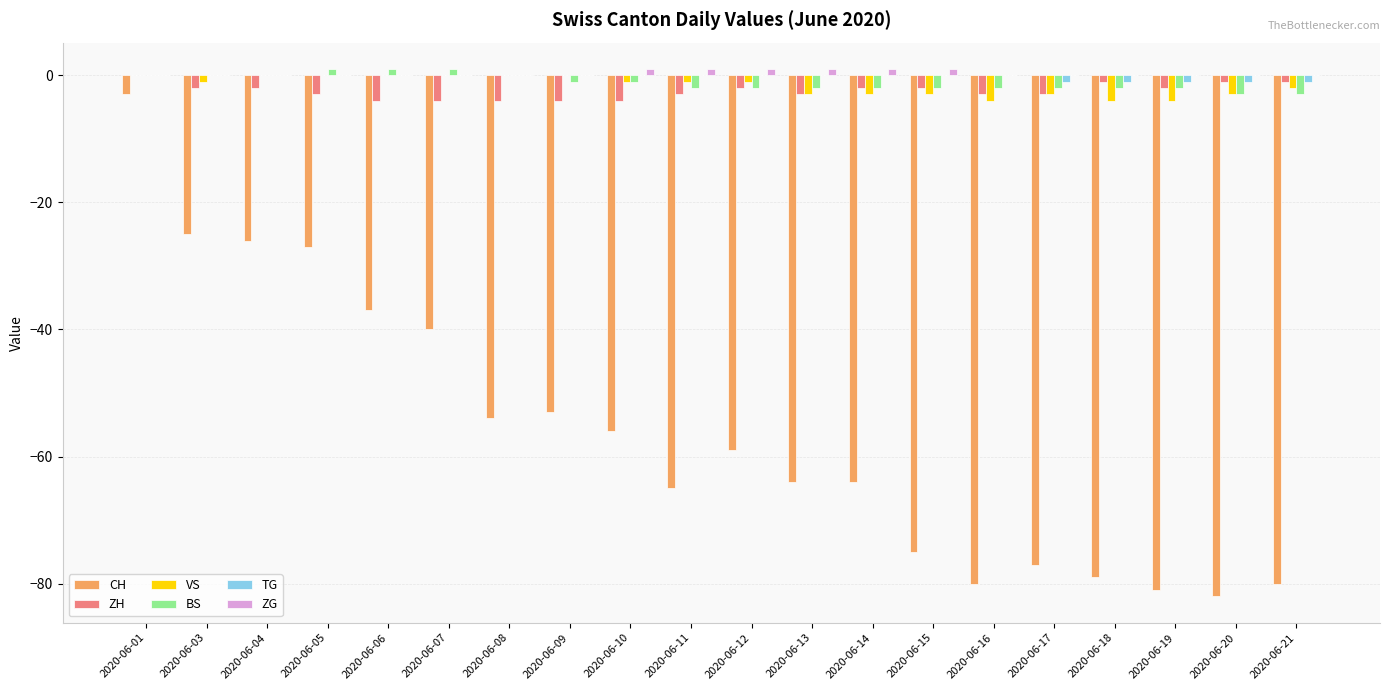

The value of CH at 2020-06-13 is -29. True or false?

False